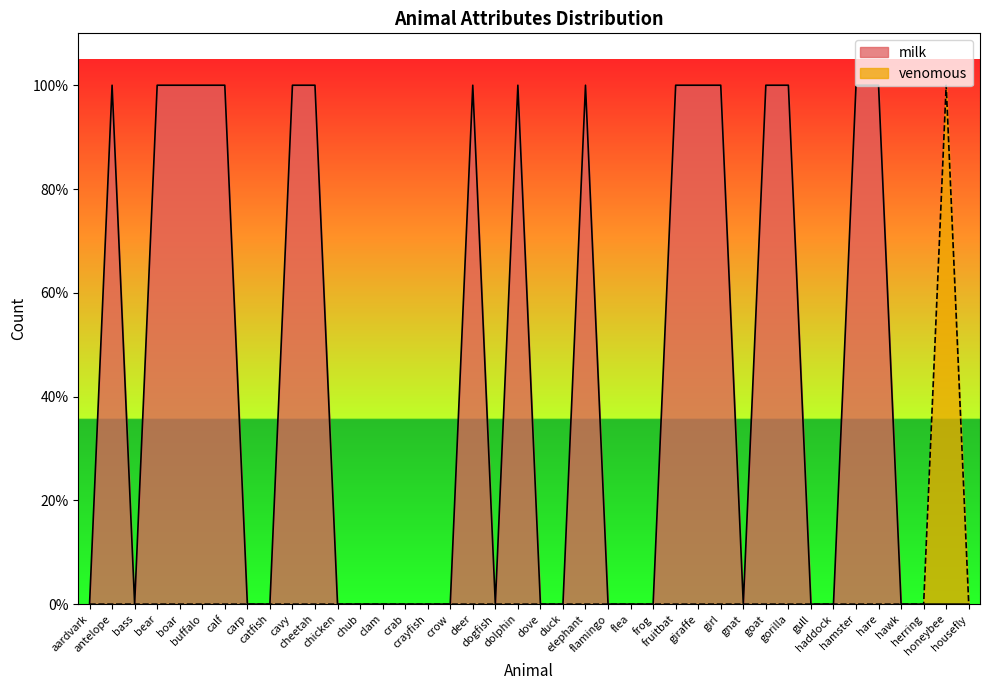

Which label corresponds to the largest value in the chart?

antelope